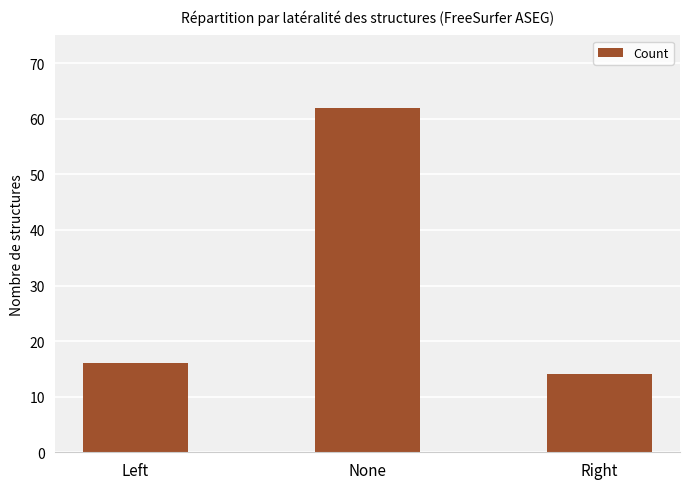

The value at Right is 19. True or false?

False